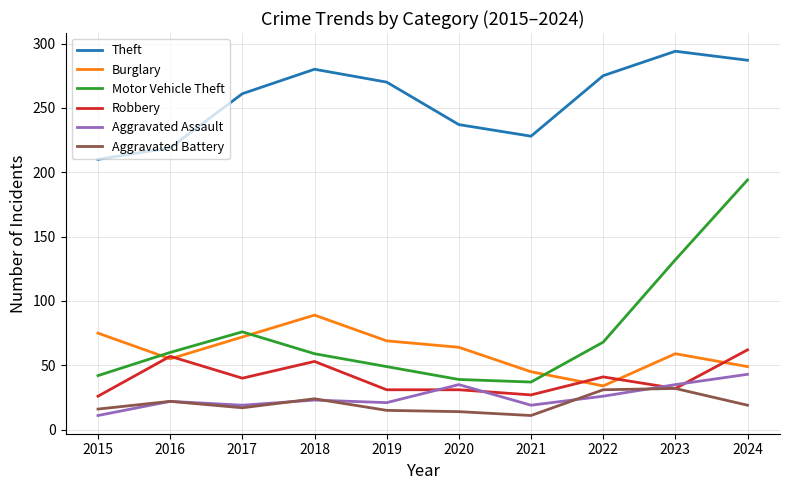

How many values in the Aggravated Assault series are below 23?

5